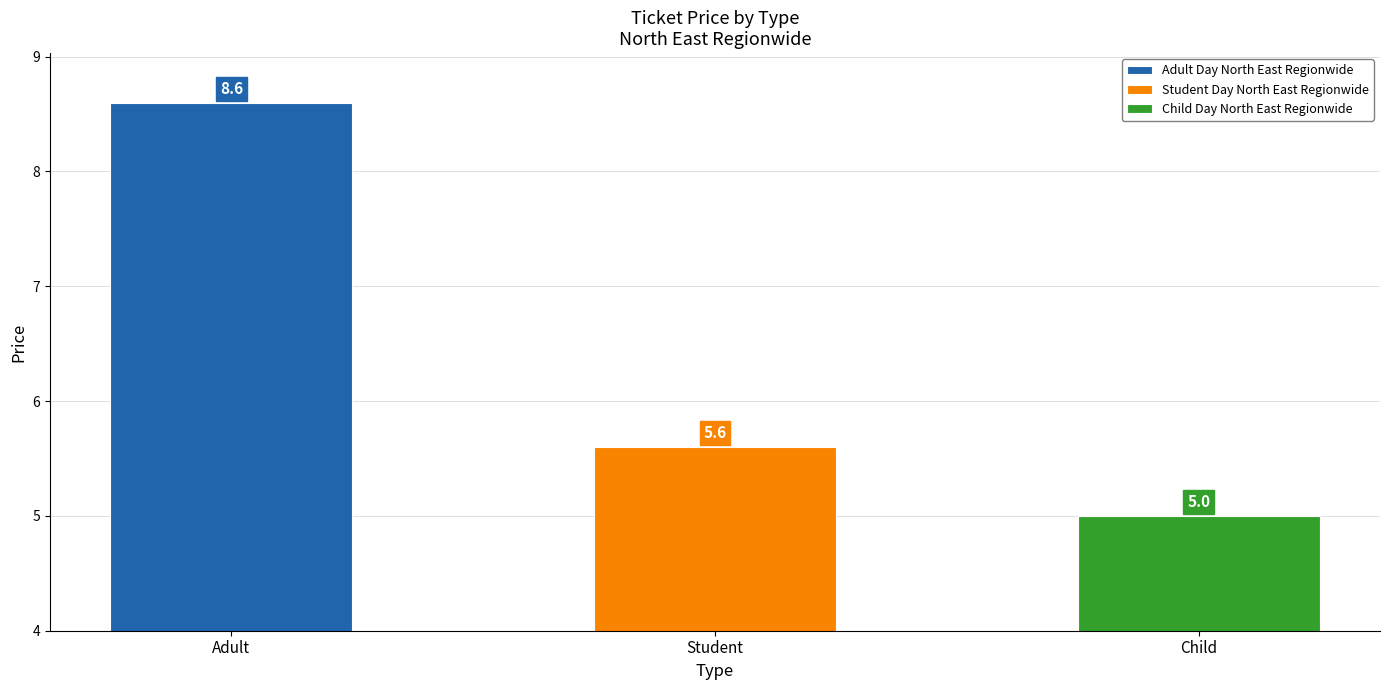

True or false: the data shows 5.6 at Student Day North East Regionwide.

True